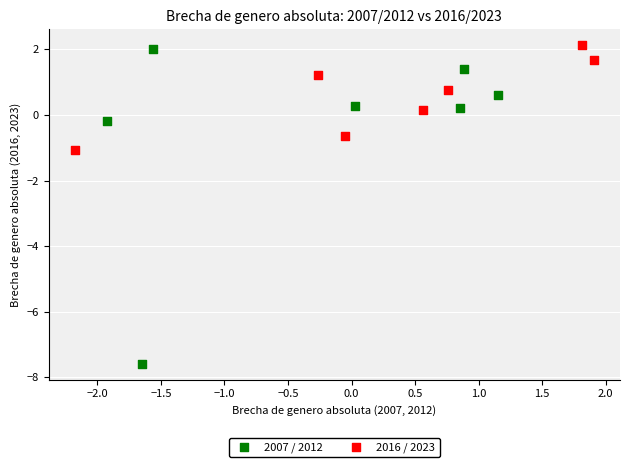

Which series has the largest Y range (max minus min)?

2007 / 2012